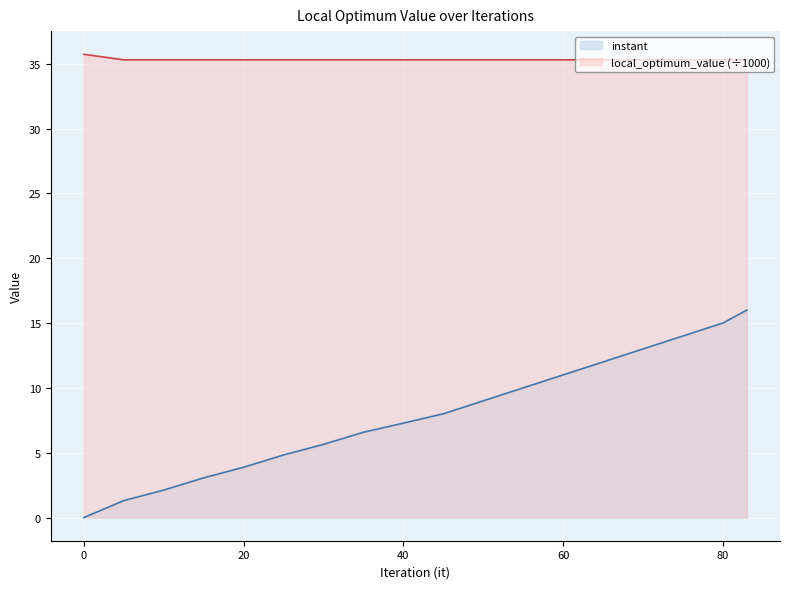

What is the sum of all instant values?

142.7